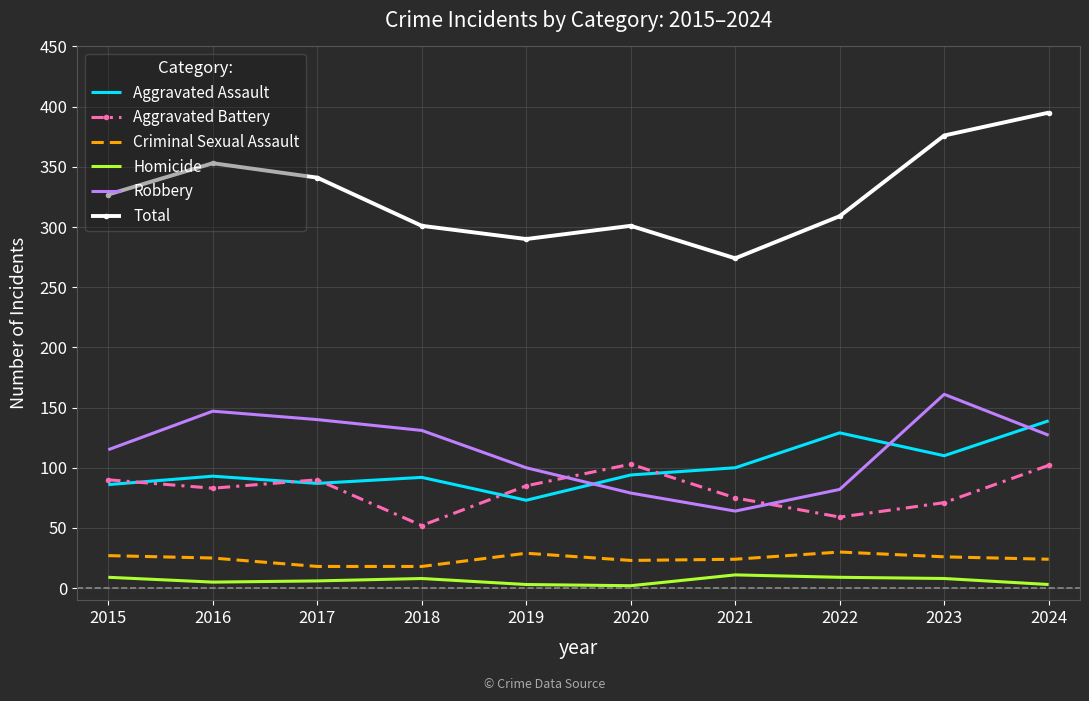

True or false: Robbery and Criminal Sexual Assault cross at least once.

False